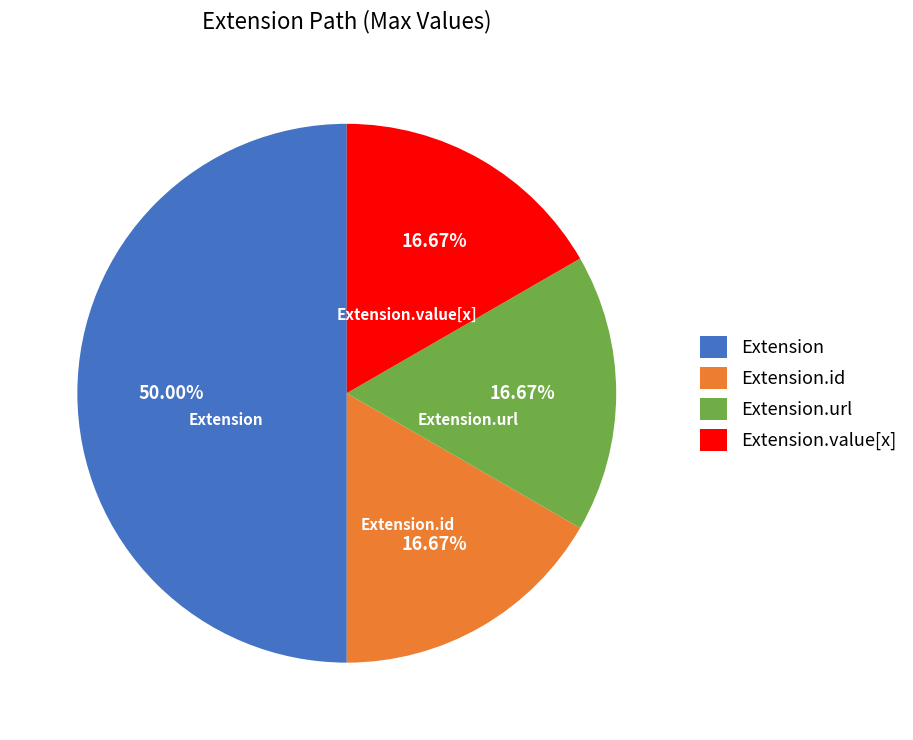

Do Extension.value[x] and Extension together represent more than half of the pie?

Yes